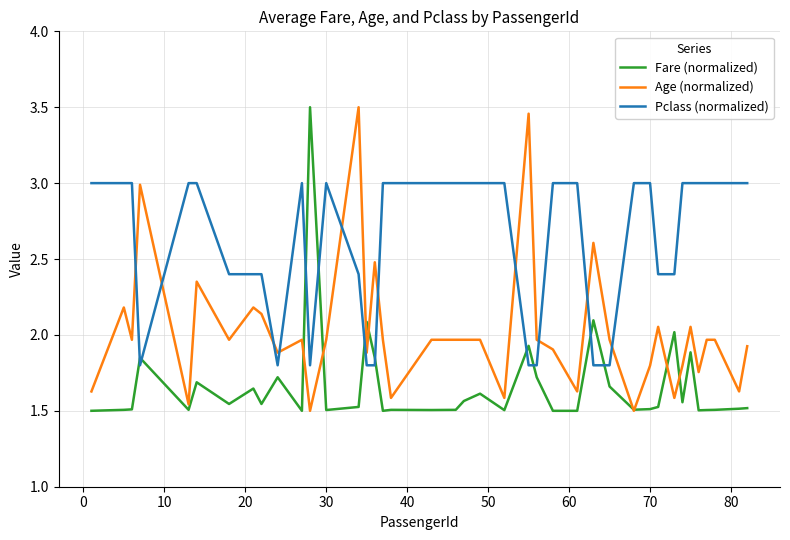

List the series in order of their overall mean, highest first.

Pclass (normalized), Age (normalized), Fare (normalized)